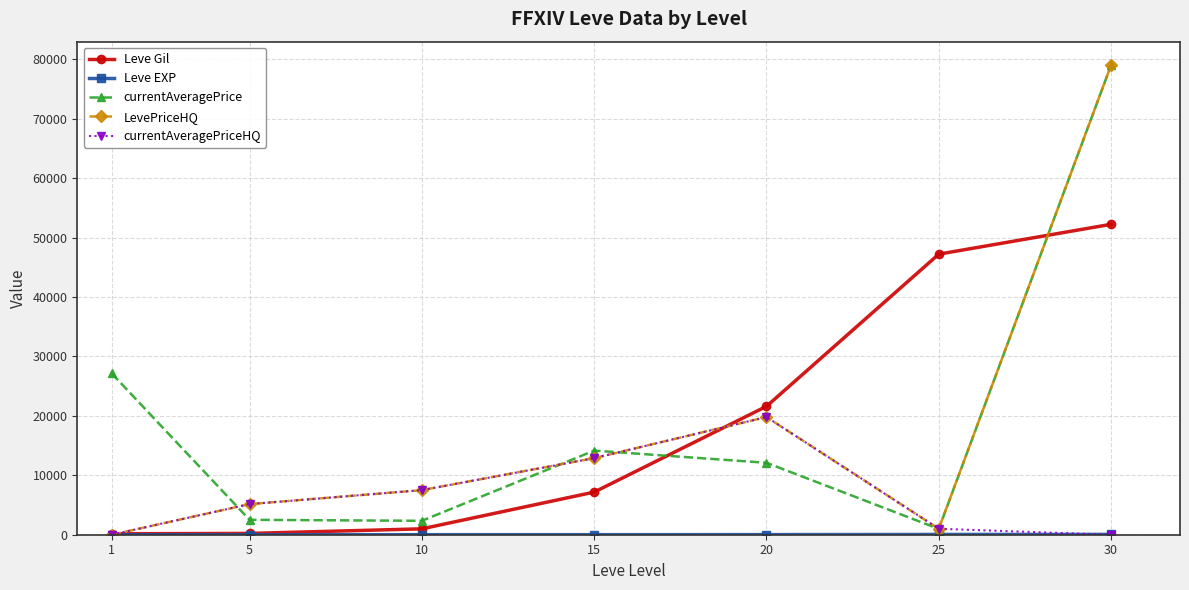

The value of currentAveragePriceHQ at 30 is 0. True or false?

True